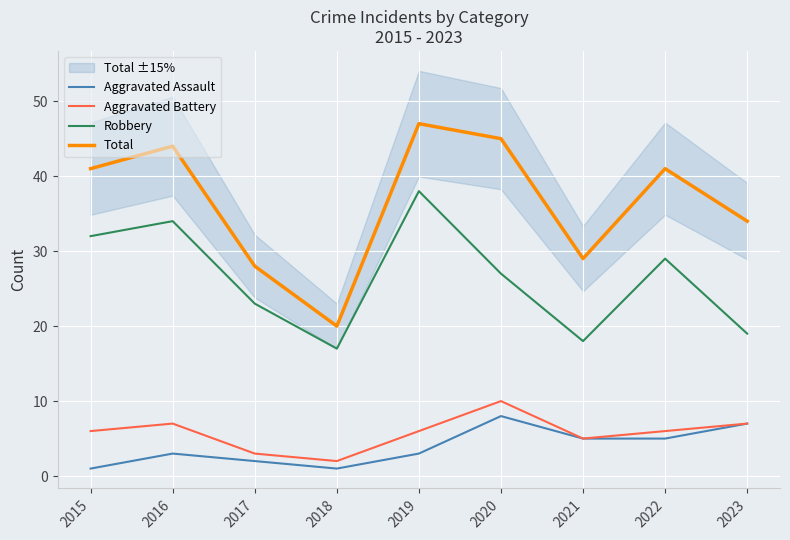

Count the number of data series in this chart.

4